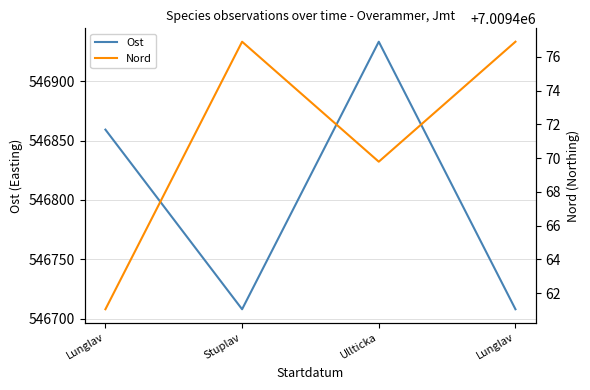

Reading left to right, transcribe all the data shown in this chart.

Ost: 546859.2	546708.1	546933.2	546708.1
Nord: 7009461.0	7009476.9	7009469.8	7009476.9